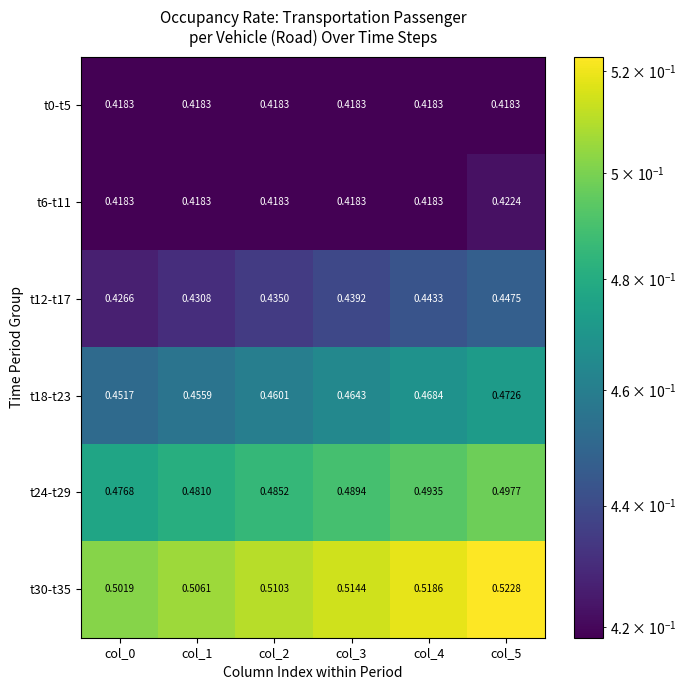

Is the value of t0-t5 at col_5 greater than the value of t18-t23 at col_3?

No